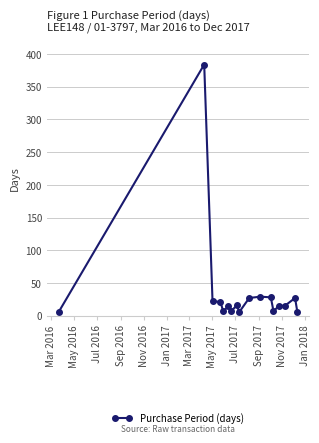

What is the difference between the second highest and second lowest values?

23